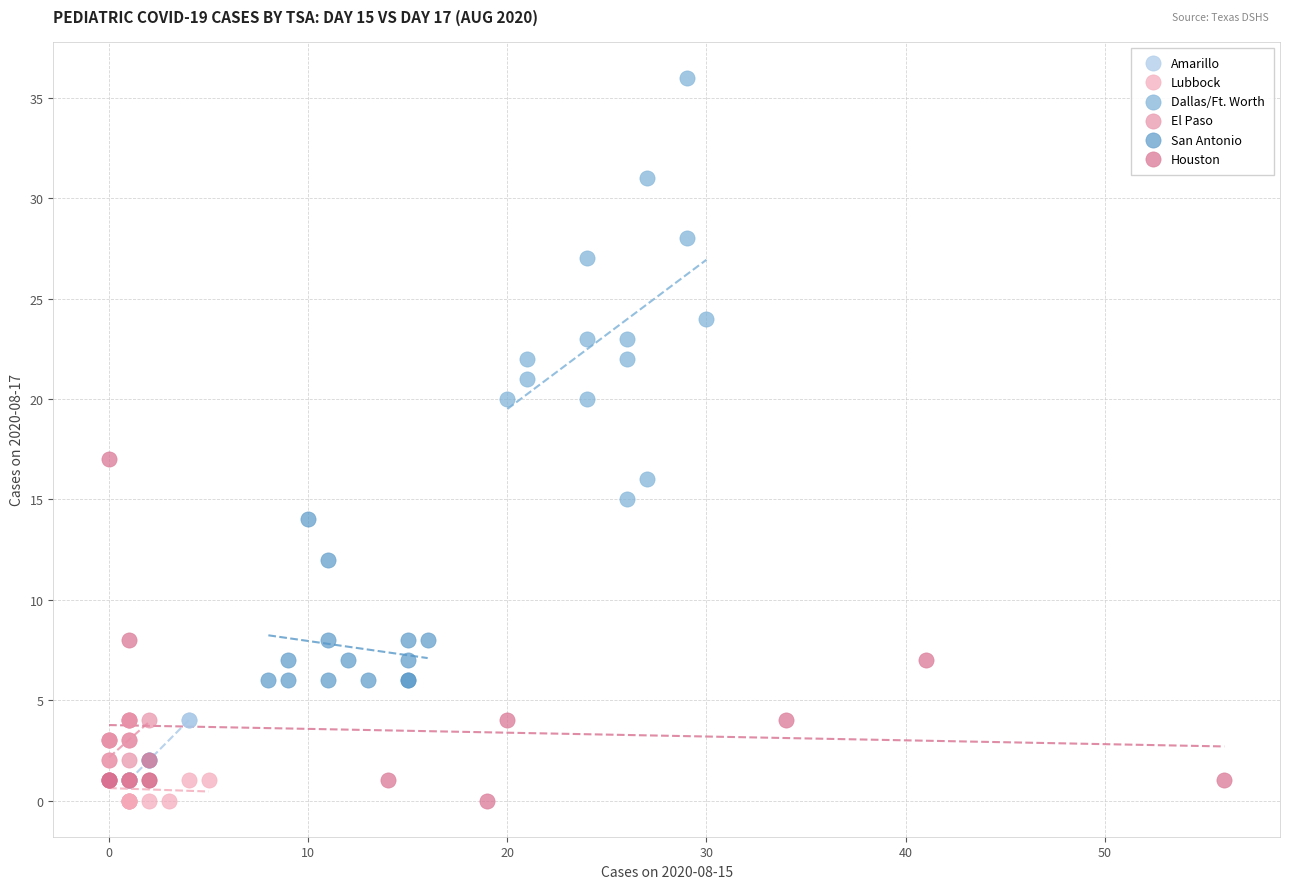

Which series has the widest spread of Y values?

Dallas/Ft. Worth